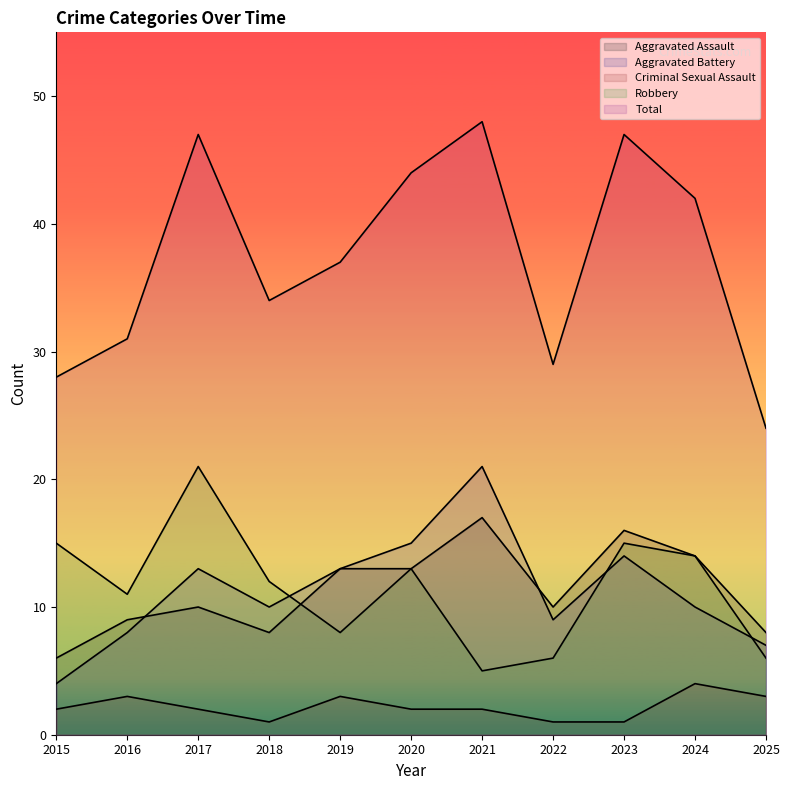

How many interior local peaks does the Robbery series have?

3